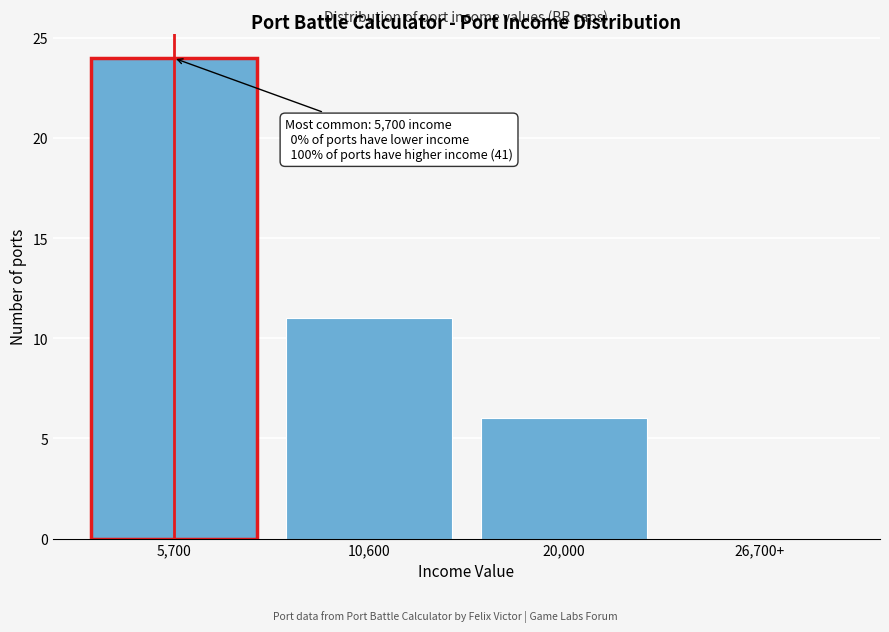

Reading right to left, list all the values displayed in this chart.

26,700+=0	20,000=6	10,600=11	5,700=24